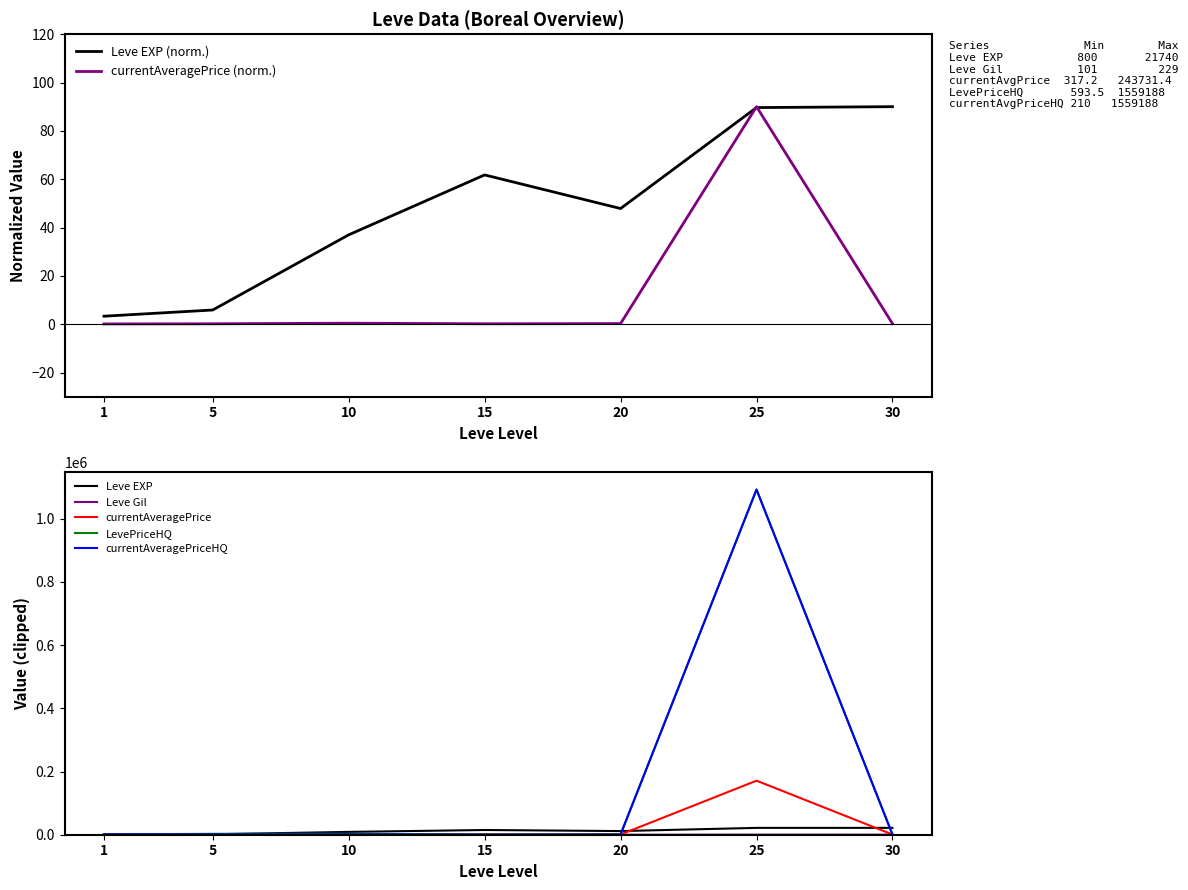

Count the number of data series in this chart.

5